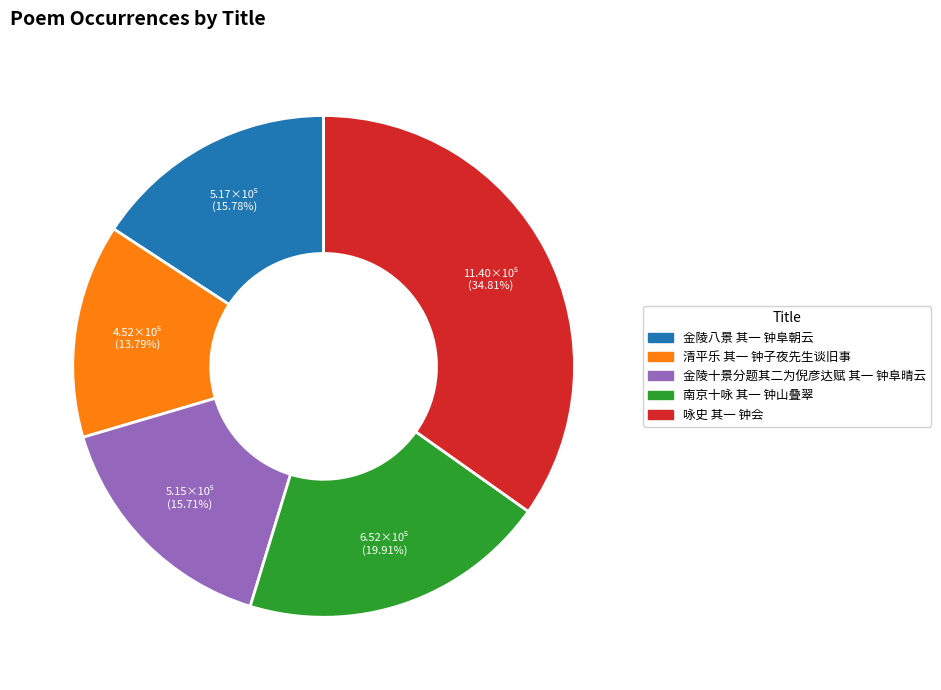

How many segments does this pie chart have?

5